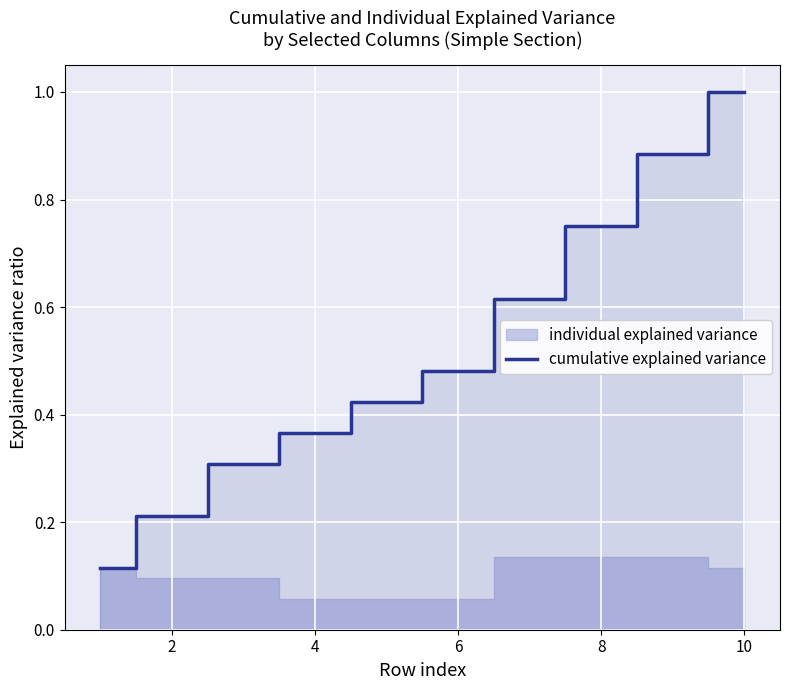

The value of cumulative explained variance at 8 is 1.1. True or false?

False